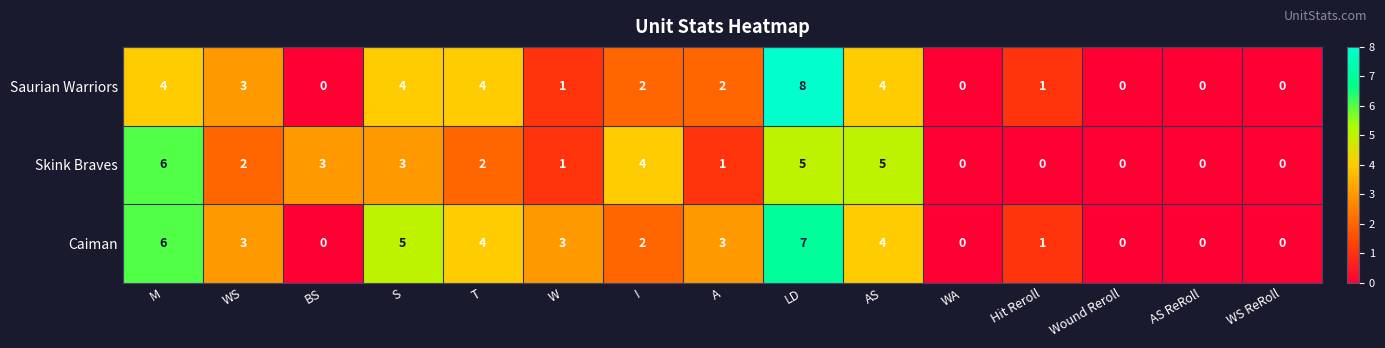

List the series in order of their peak value, lowest first.

Skink Braves, Caiman, Saurian Warriors